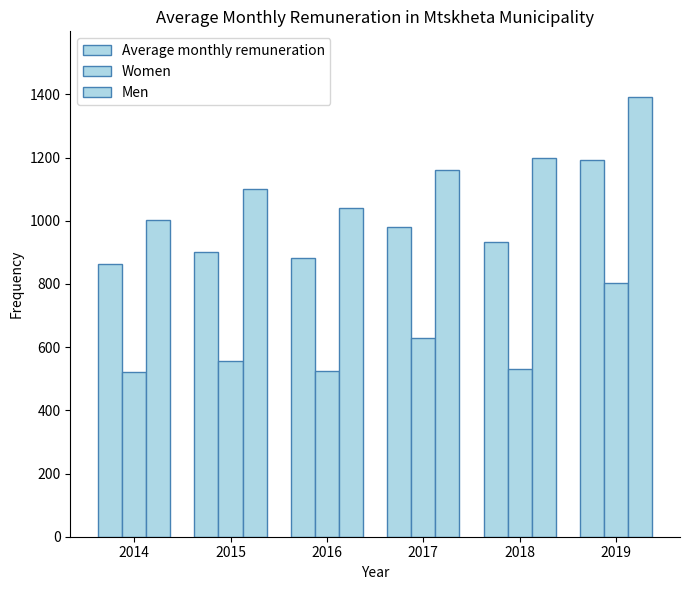

What is the value of the Women bar at the 2nd from the left?

556.8